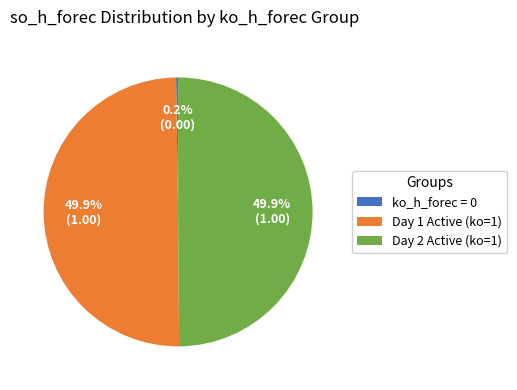

What percentage do Day 1 Active (ko=1) and Day 2 Active (ko=1) together represent?

99.8%